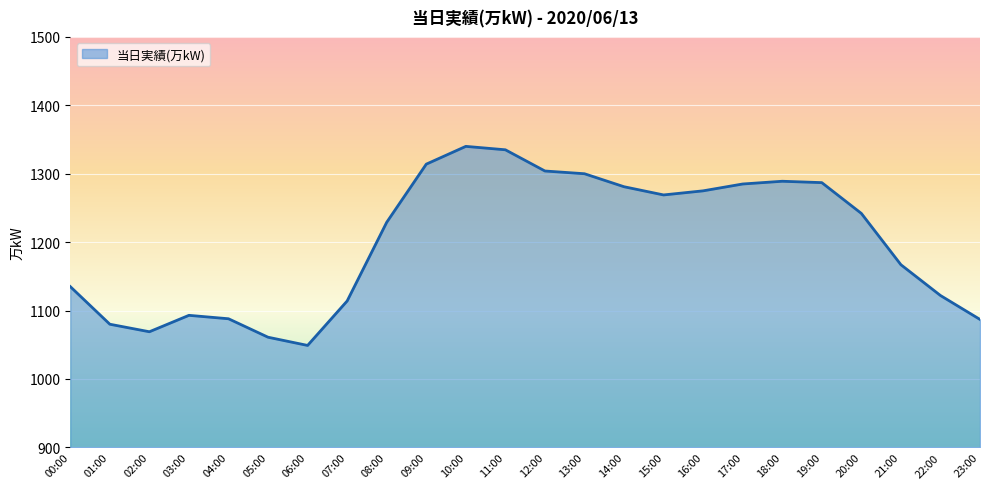

Between 08:00 and 10:00, which is larger?

10:00